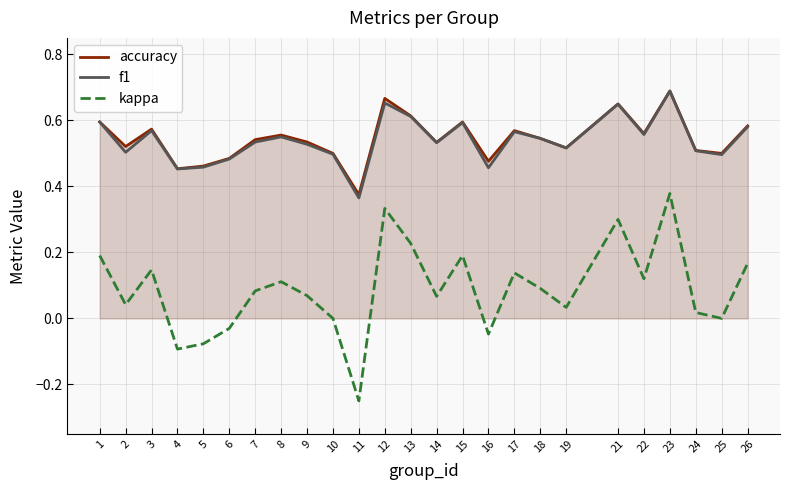

What is the difference between the kappa values at 6 and 13?

0.3